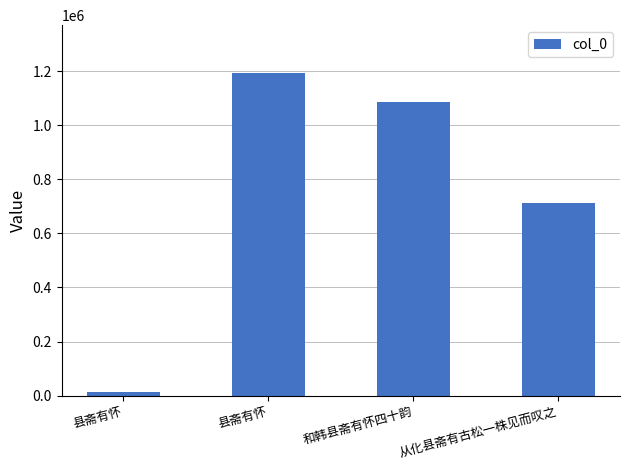

How many categories are shown in the chart?

4